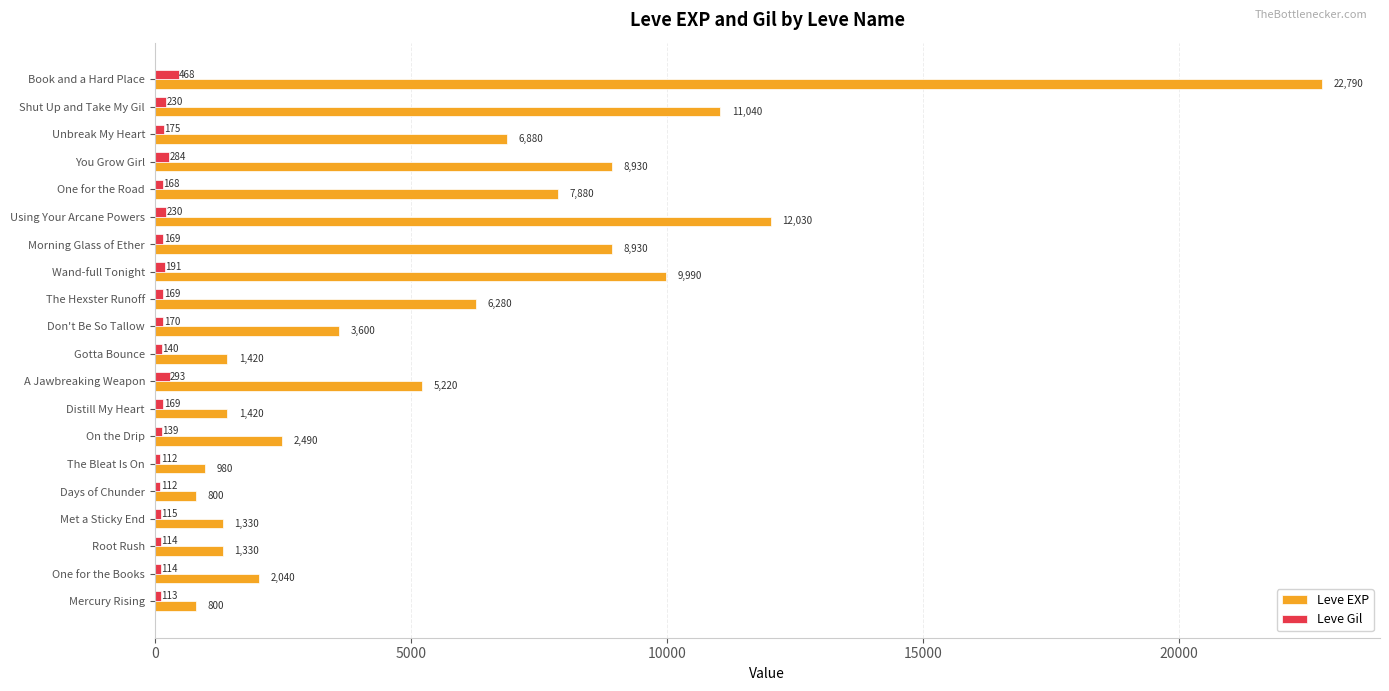

At which label does Leve Gil reach its peak?

Book and a Hard Place